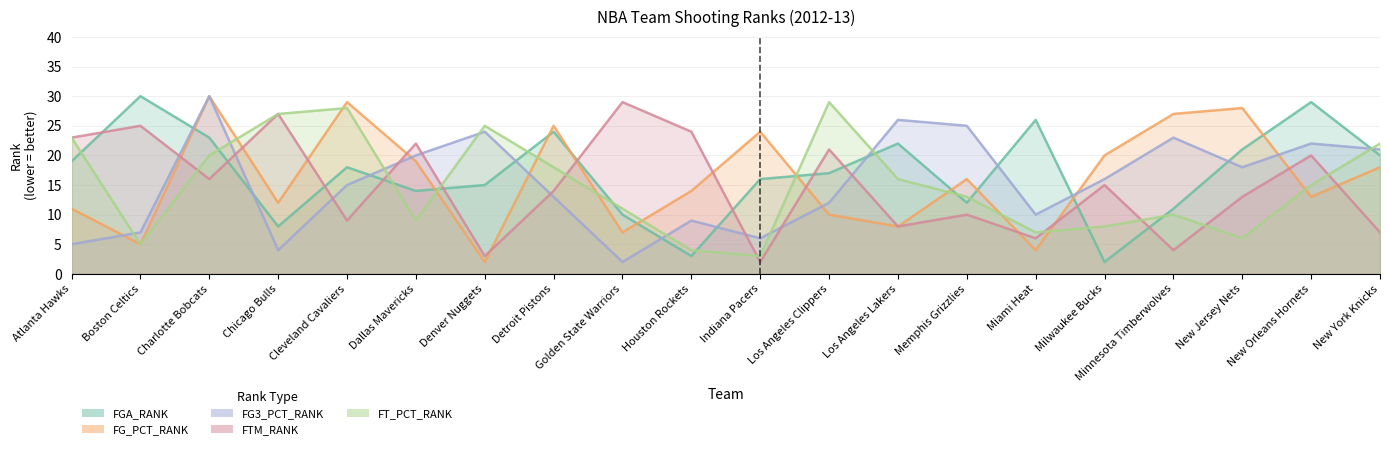

What is the label of the 7th point from the right?

Memphis Grizzlies